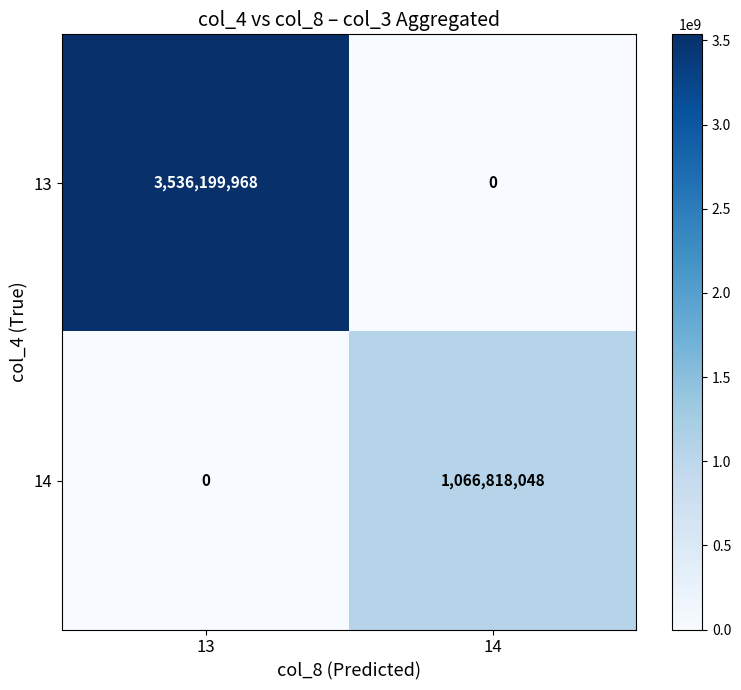

Where is 14 nearest to the value 533409024?

13